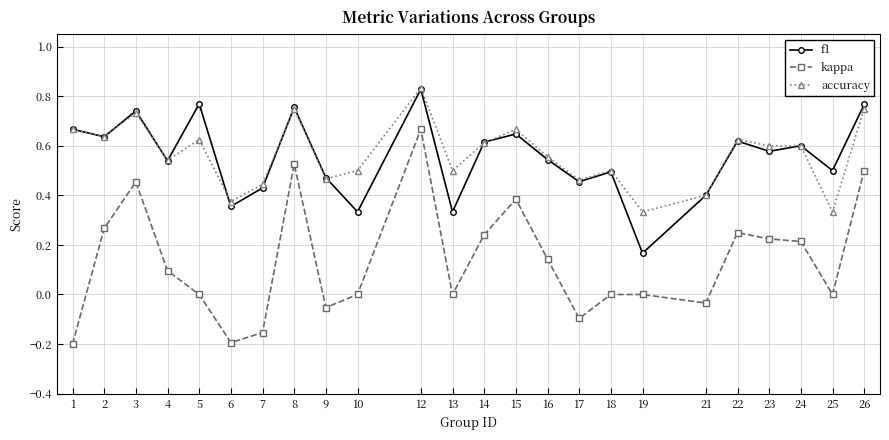

True or false: kappa has more than 1 points higher than both neighbors.

True